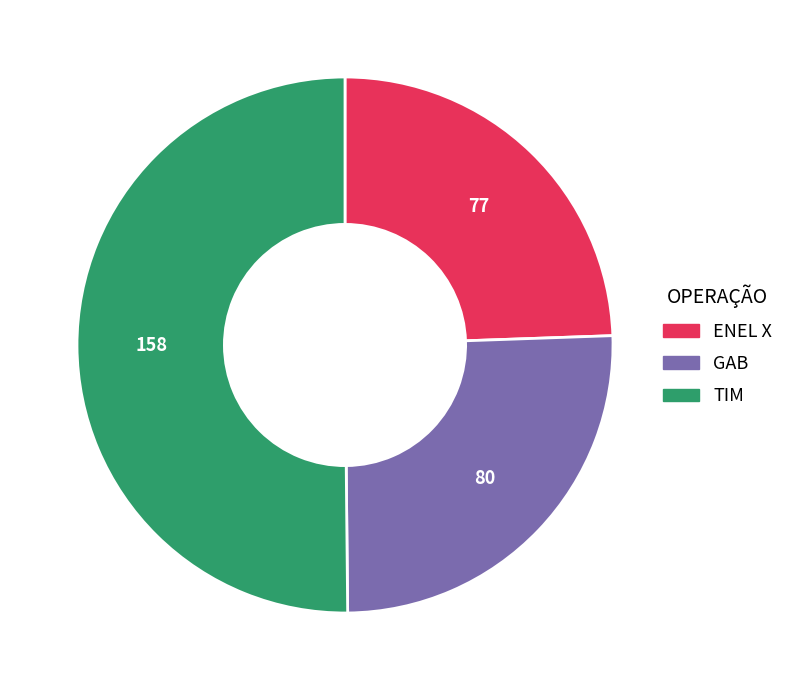

Which has a higher value, ENEL X or TIM?

TIM